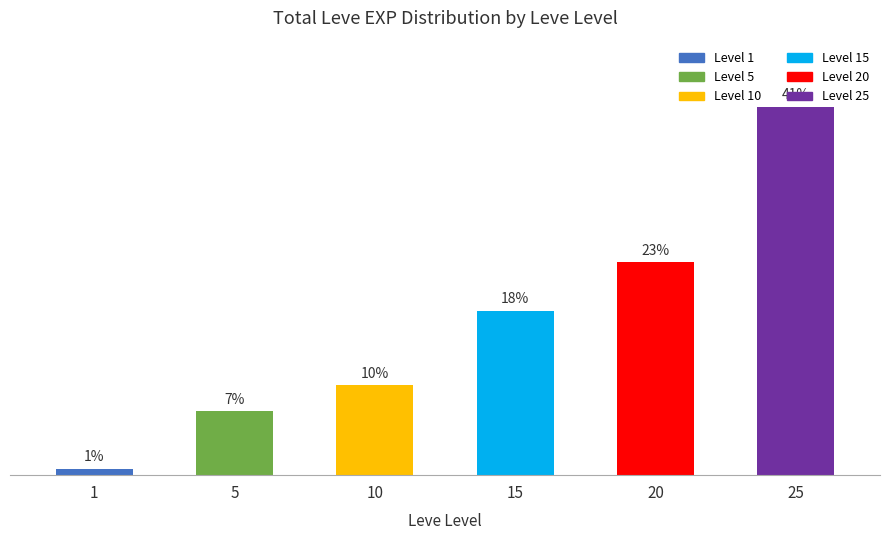

What is the sum of the values at 20 and 25?

64.1